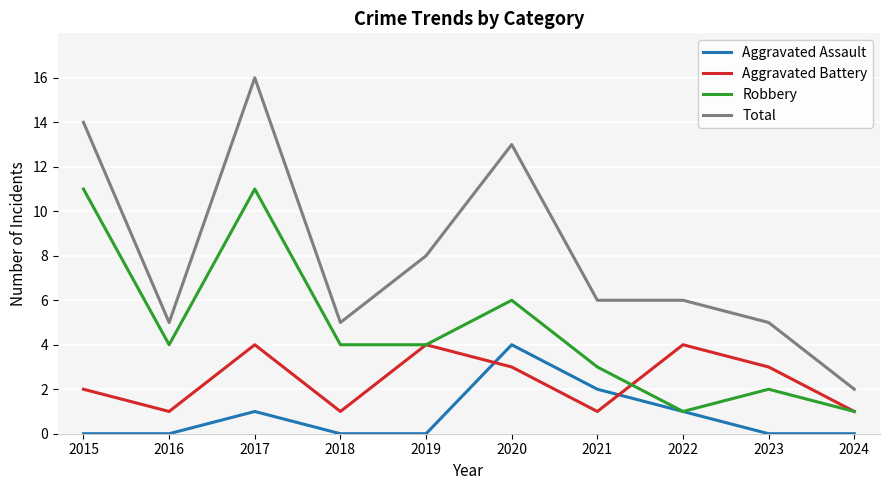

At which label does Aggravated Battery first exceed 3?

2017